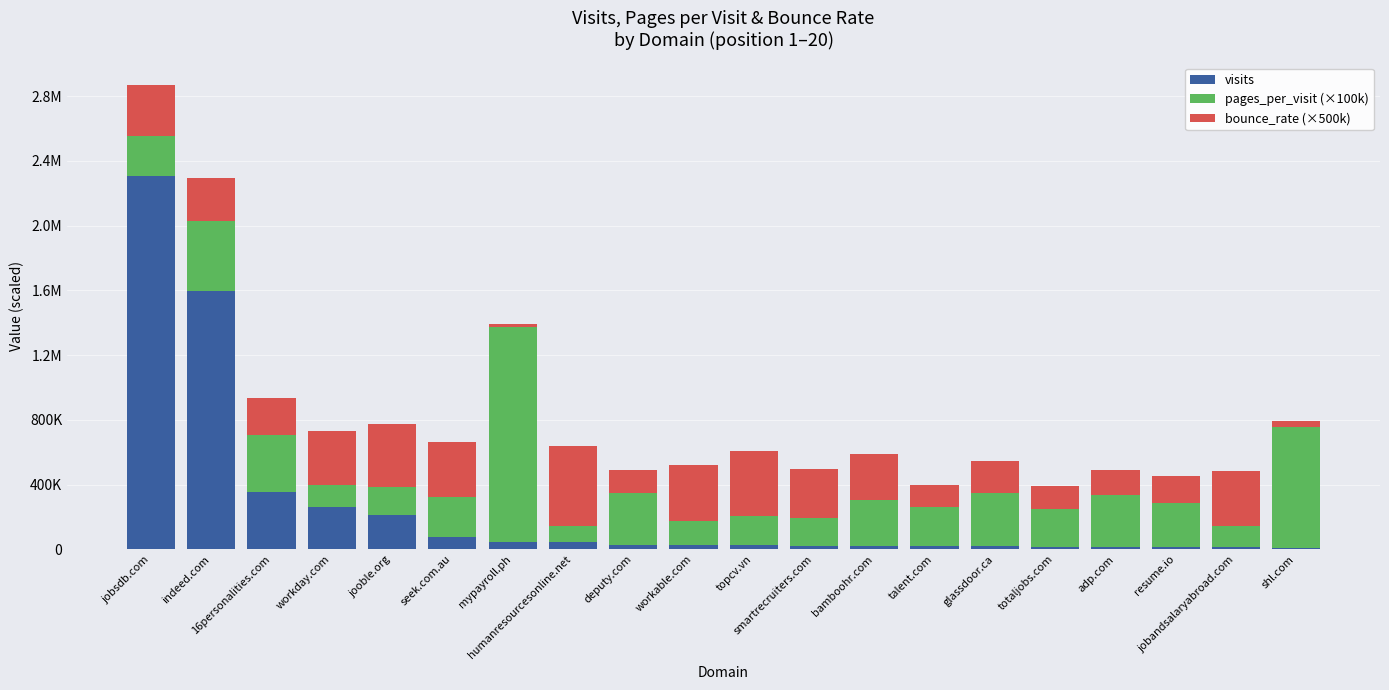

Rank the categories by bounce_rate (×500k) value from lowest to highest.

mypayroll.ph, shl.com, talent.com, deputy.com, totaljobs.com, adp.com, resume.io, glassdoor.ca, 16personalities.com, indeed.com, bamboohr.com, smartrecruiters.com, jobsdb.com, workday.com, jobandsalaryabroad.com, seek.com.au, workable.com, jooble.org, topcv.vn, humanresourcesonline.net